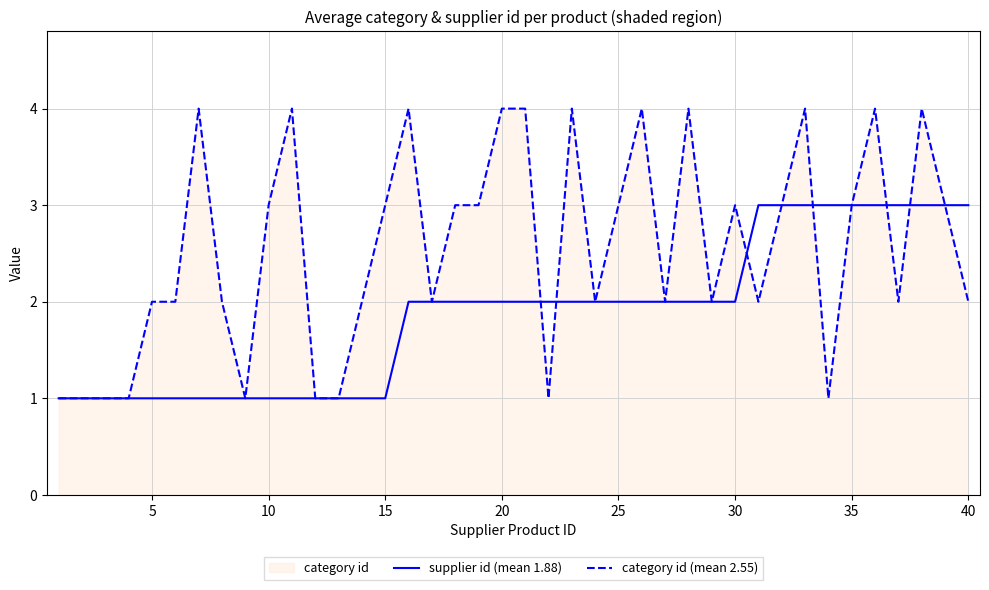

Rank the series by their average value, from lowest to highest.

supplier id (mean 1.88), category id (mean 2.55)